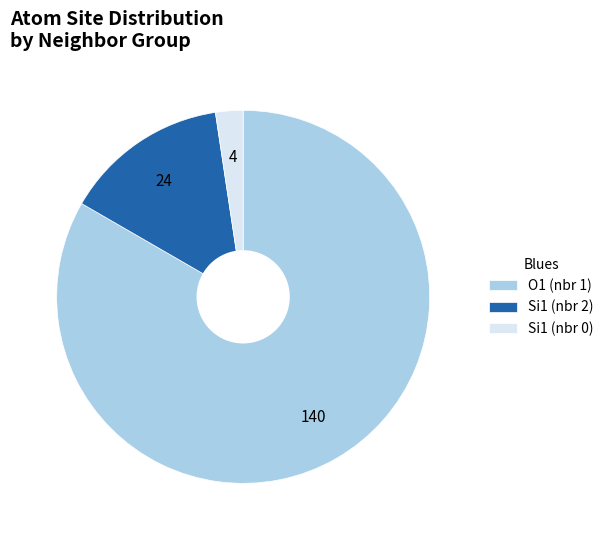

Do O1 (nbr 1) and Si1 (nbr 2) together represent more than half of the pie?

Yes